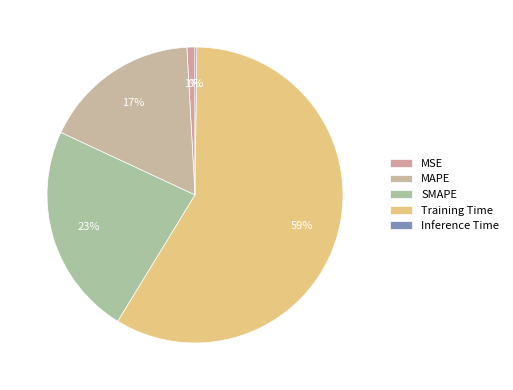

What percentage is the MAPE slice, to the nearest percent?

17%